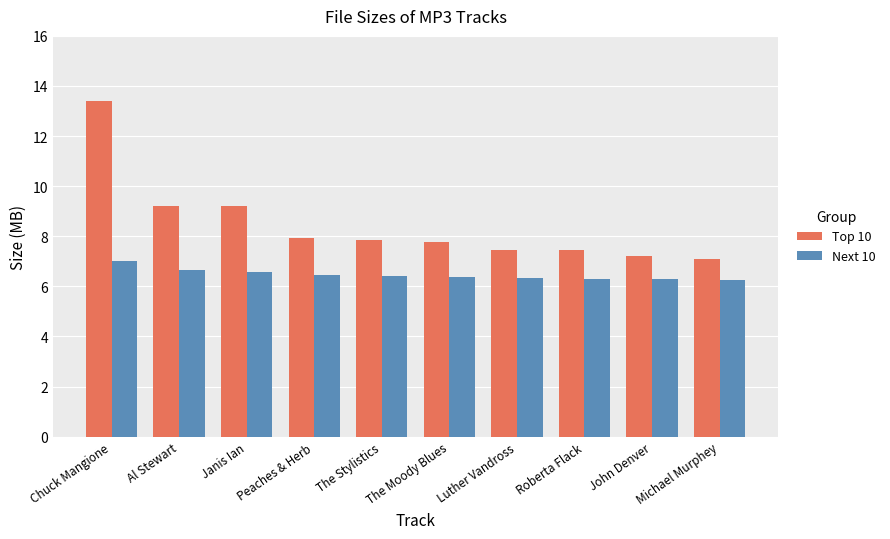

Which series has the largest range (max minus min)?

Top 10